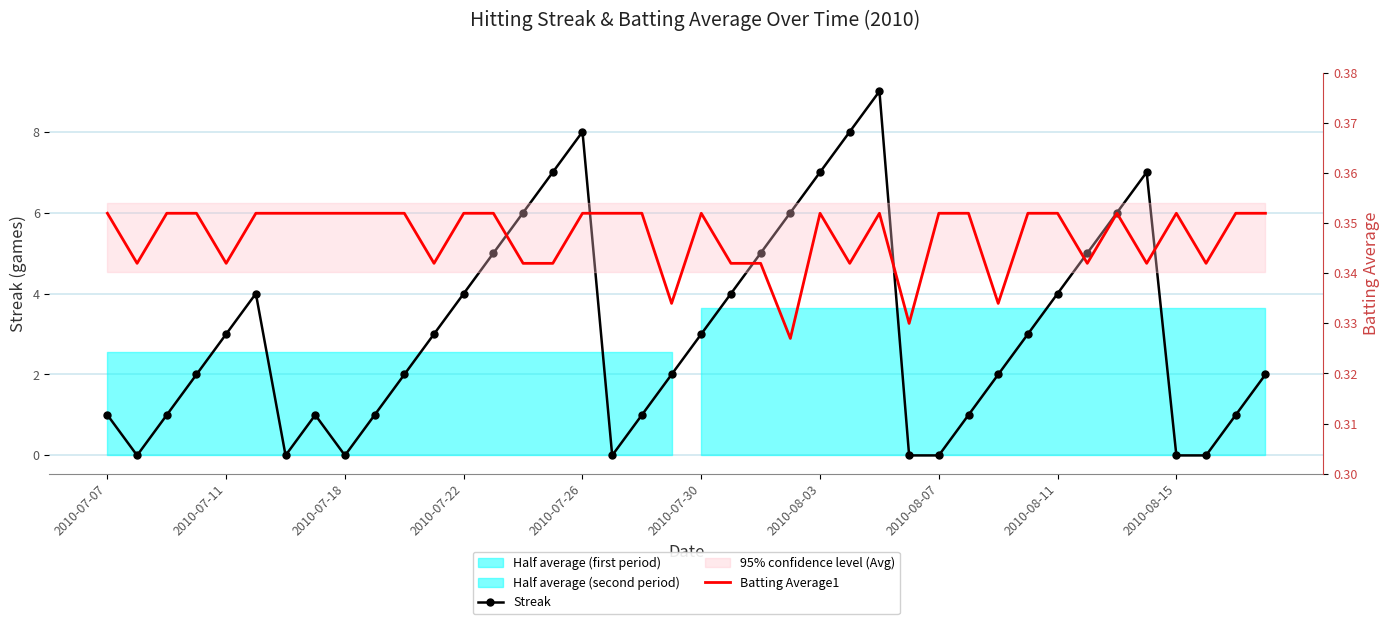

Read the Streak value at 30.

2.0